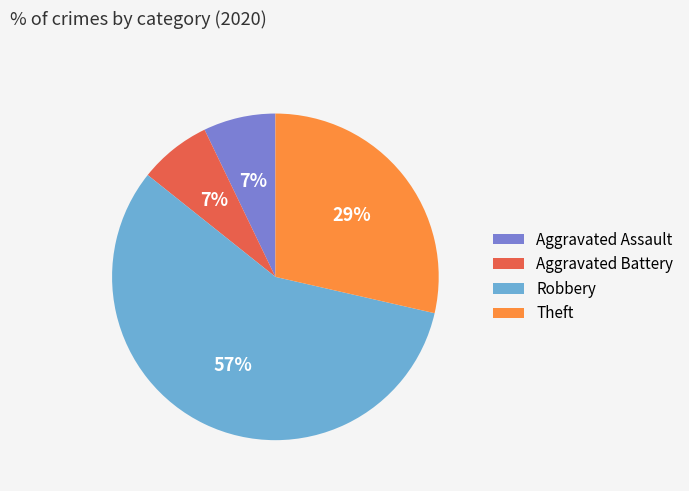

Between Robbery and Aggravated Battery, which is larger?

Robbery